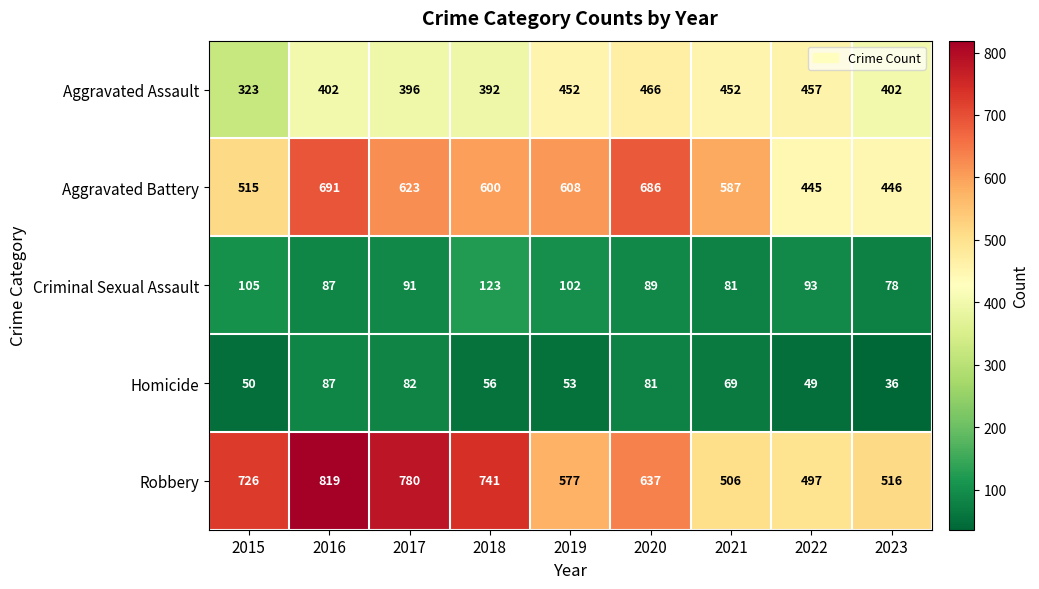

List the series in order of their peak value, lowest first.

Homicide, Criminal Sexual Assault, Aggravated Assault, Aggravated Battery, Robbery